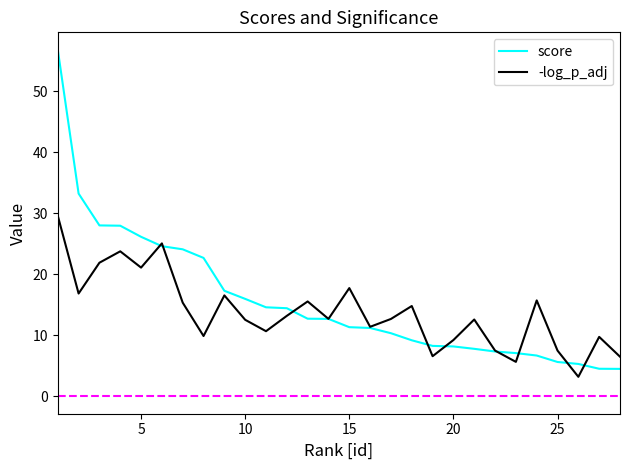

Rank the series by their maximum value, from lowest to highest.

-log_p_adj, score